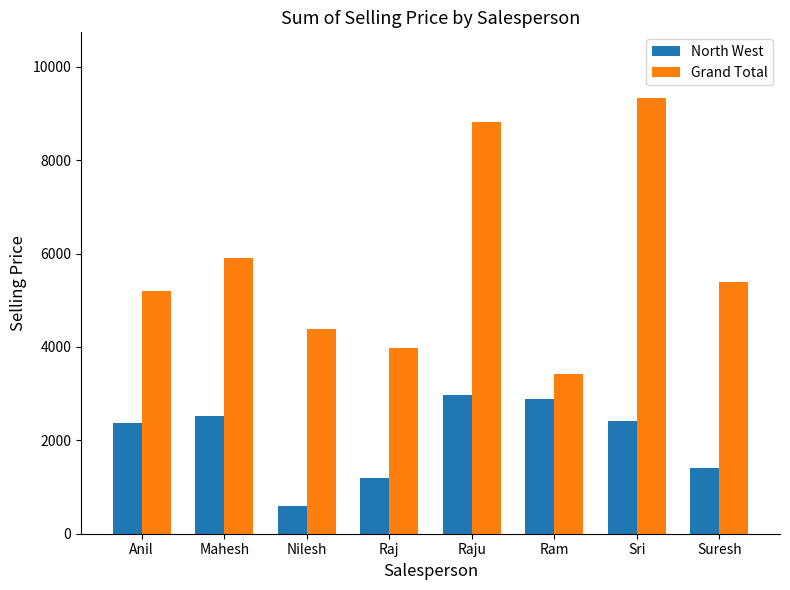

The Grand Total series shows 4381.9 at Nilesh. True or false?

True